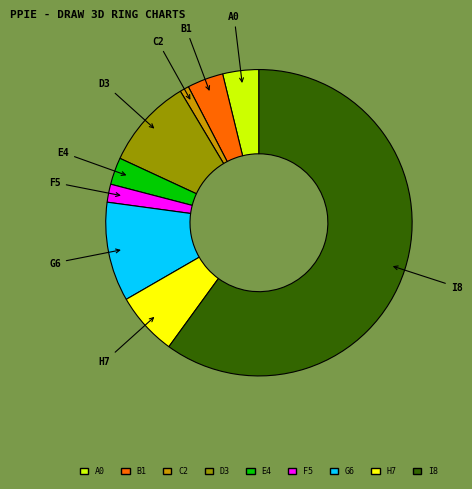

Is there a majority slice in this chart?

Yes